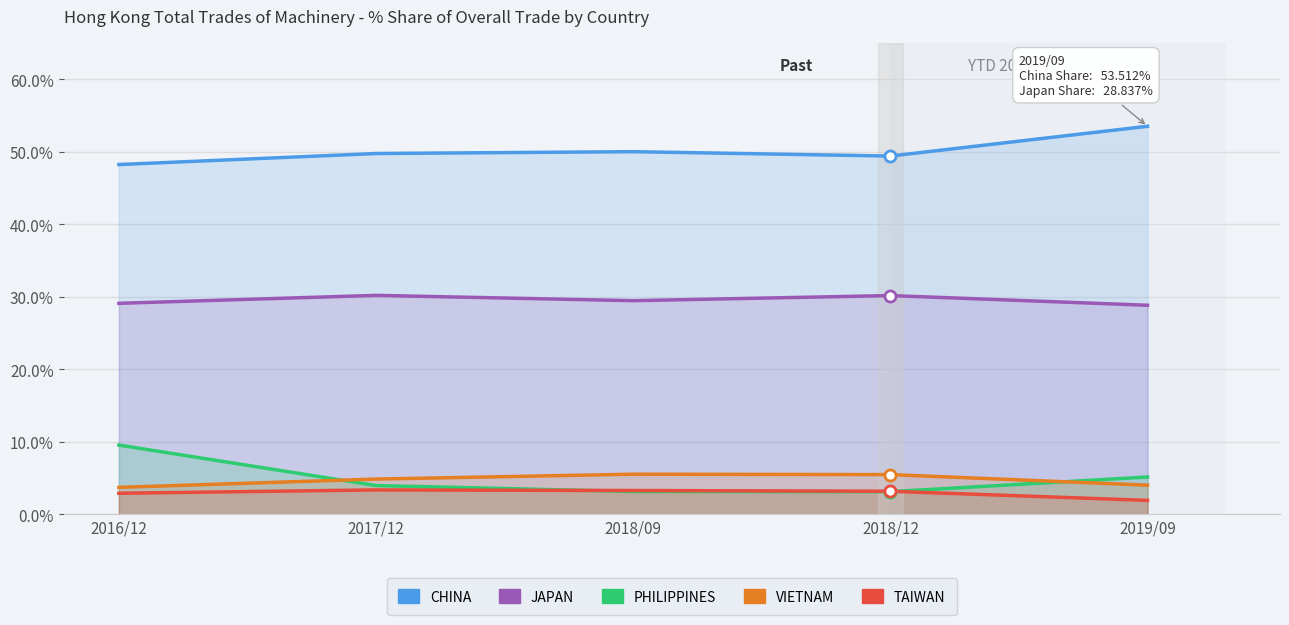

How many lines are shown in the chart?

5